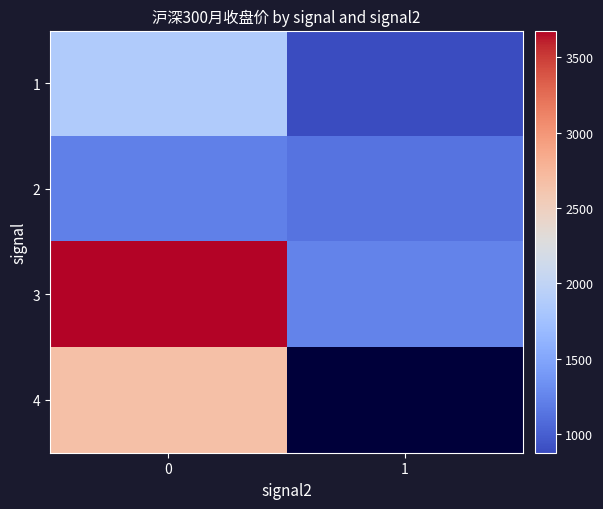

What is the maximum value shown in the chart?

3676.6